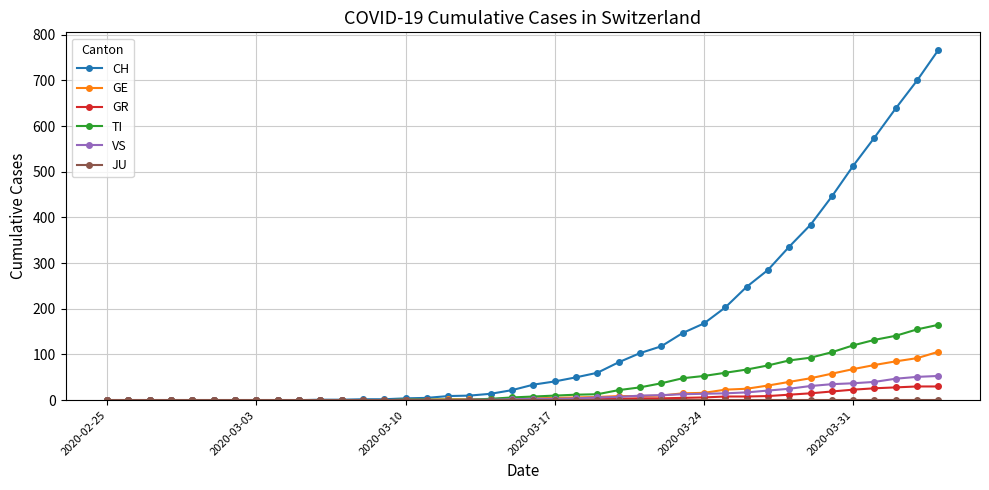

Which series has the largest total across all categories?

CH